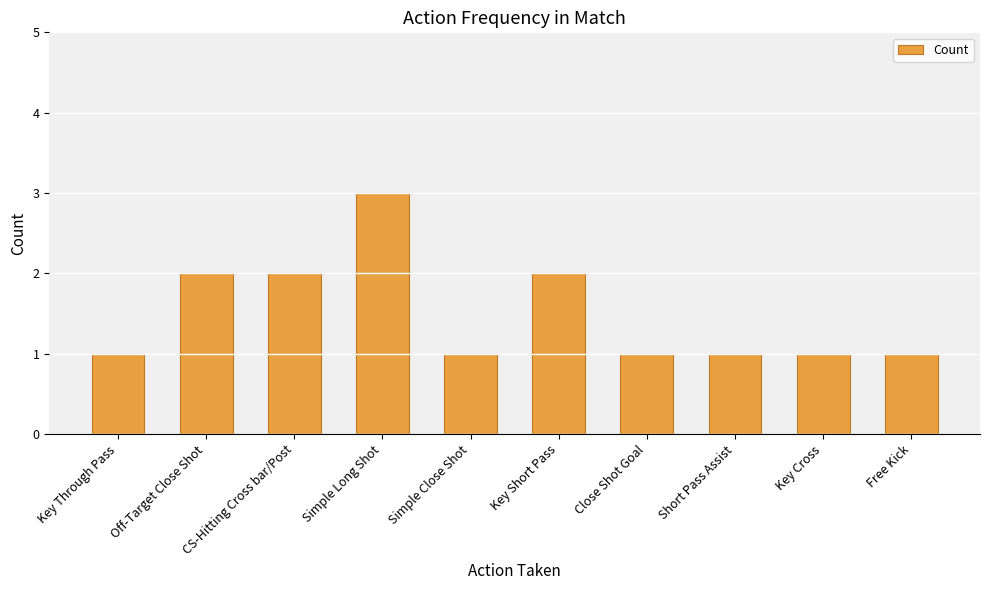

Are the bars grouped side by side (vs. stacked)?

No